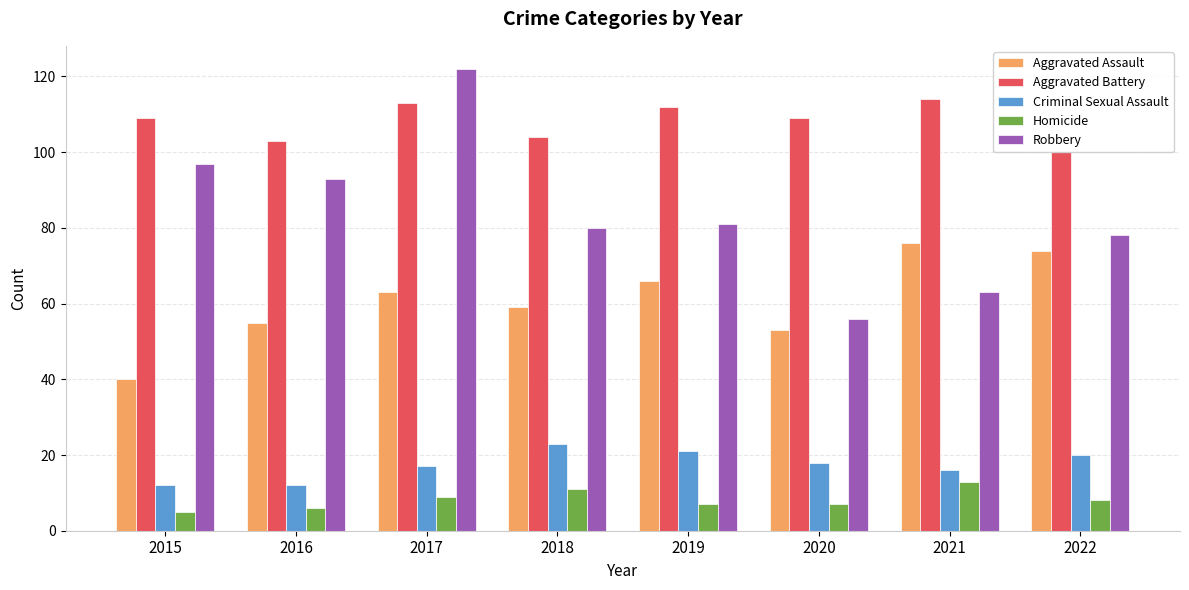

What is the approximate value of Homicide at 2021?

13